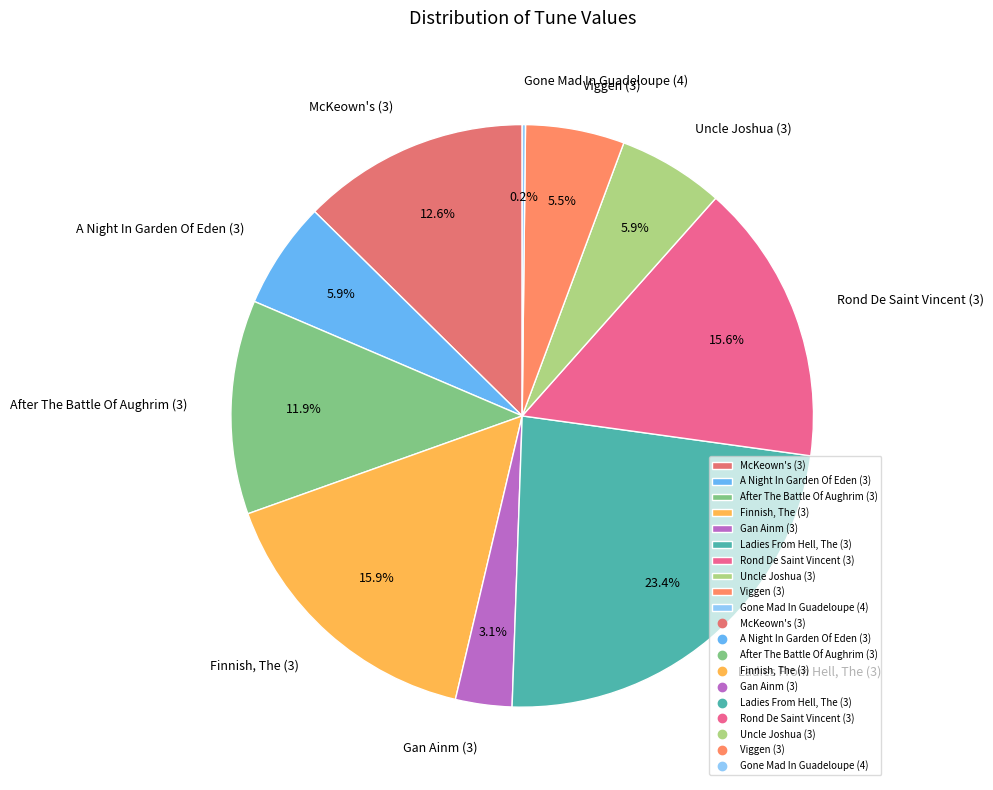

Does Rond De Saint Vincent (3) represent more than half of the total?

No